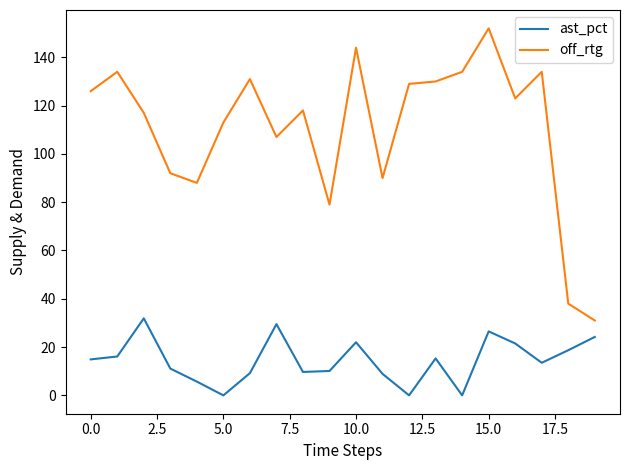

Which series has the largest total across all categories?

off_rtg